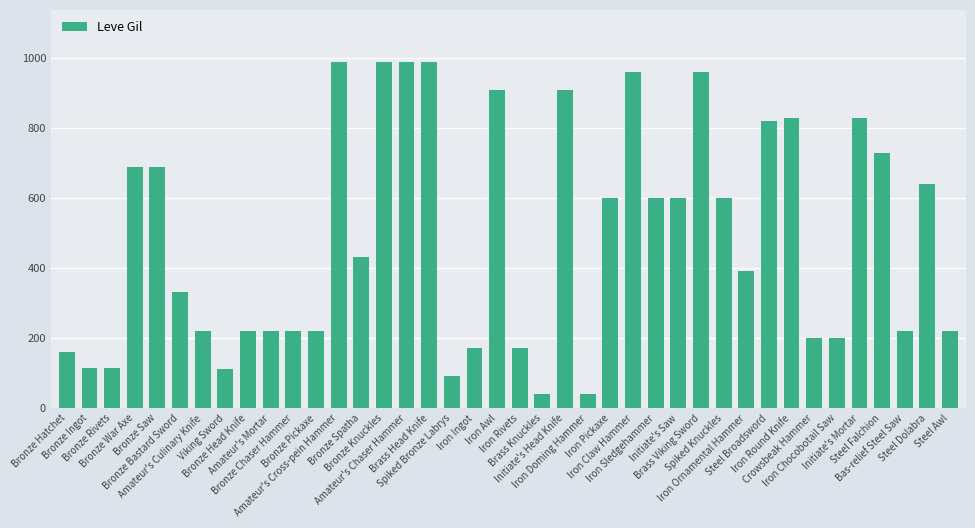

What is the value of the 27th bar from the left?

600